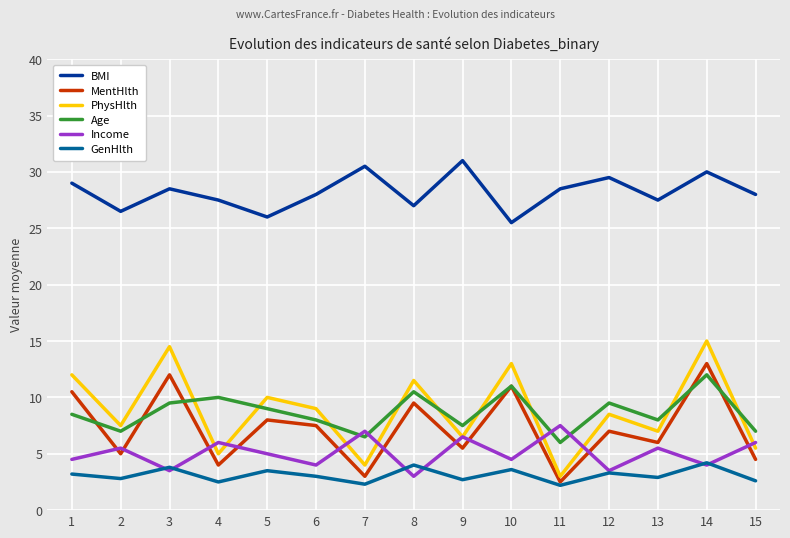

What is the sum of the Age values at 2 and 6?

15.0